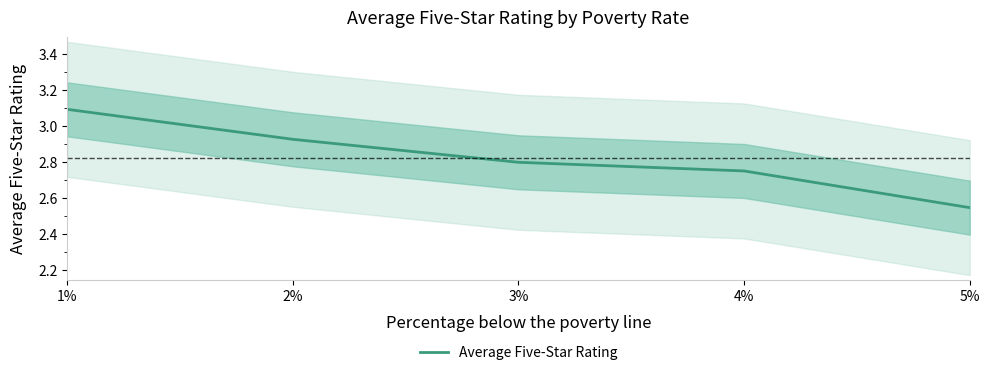

What position from the right is 2%?

4